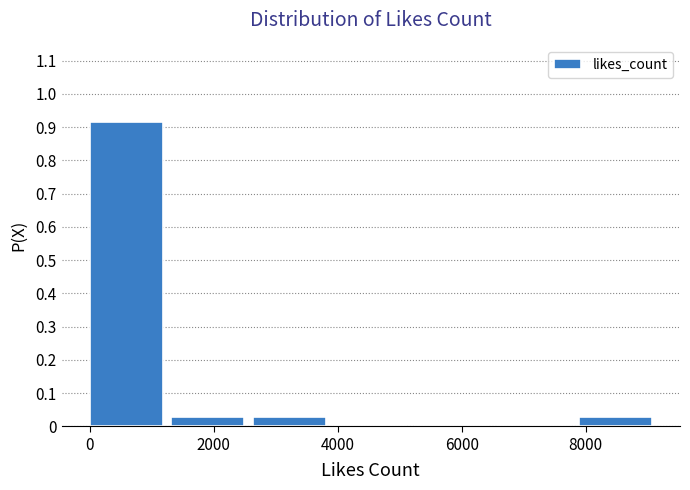

How tall is the bar that spans 7800 to 9200 on the x-axis? Neither the bar edges nor the heights are printed on the chart, so give them approximately, as read against the axes.

0.03